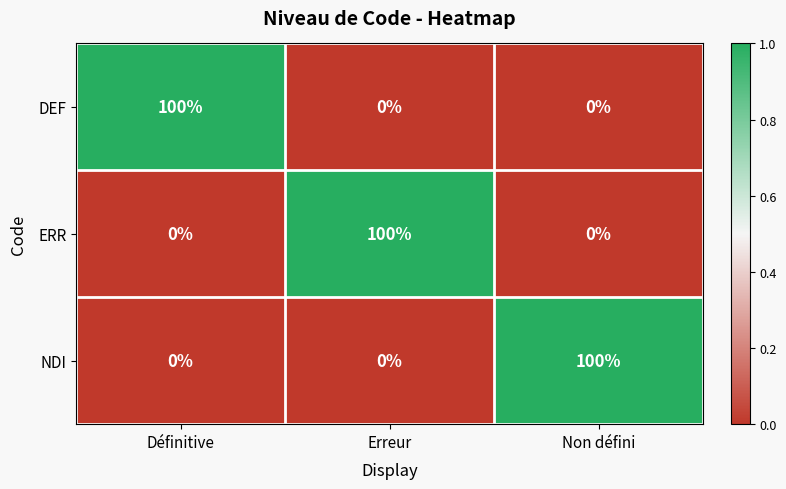

What is the difference between the highest and lowest values at Définitive?

100